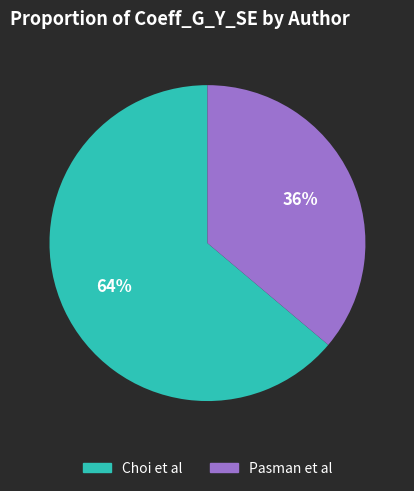

Is there a majority slice in this chart?

Yes